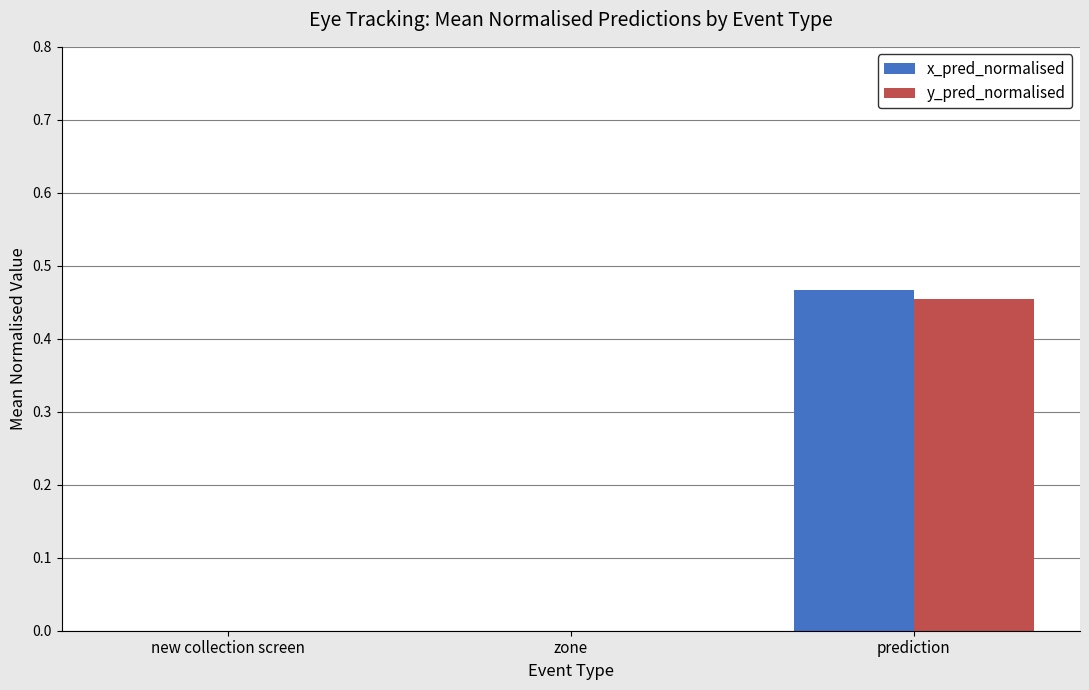

True or false: y_pred_normalised has a value of 0.0 at zone.

True